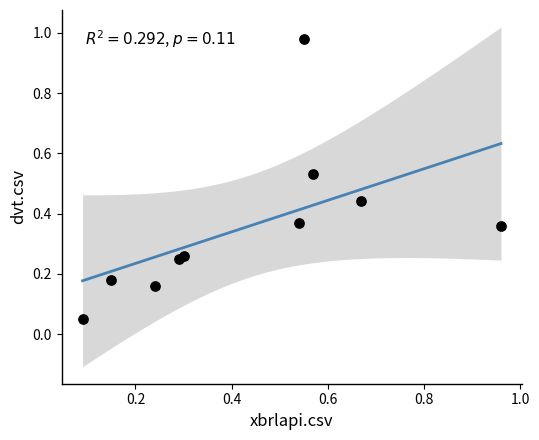

What is the range of X values (max minus min)?

0.9